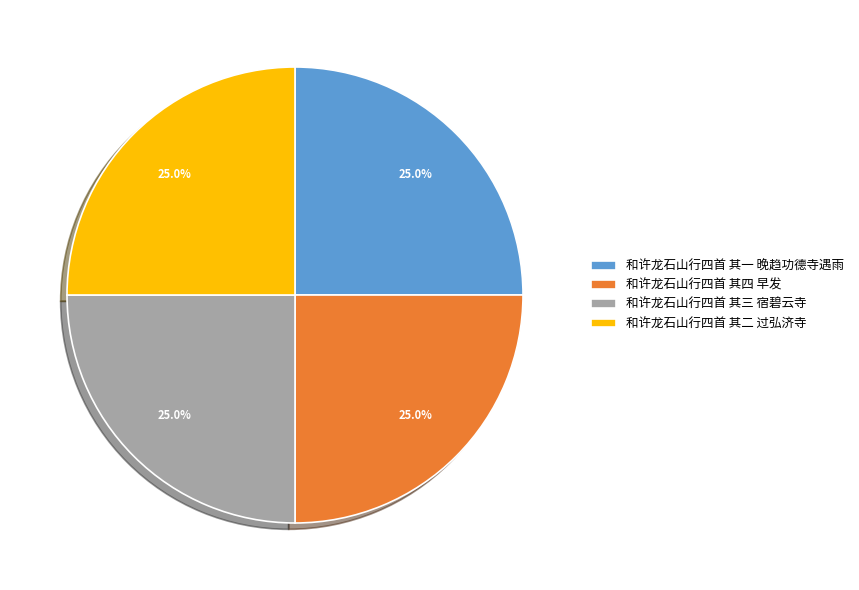

Combined, what portion of the pie is 和许龙石山行四首 其三 宿碧云寺 and 和许龙石山行四首 其一 晚趋功德寺遇雨?

50.0%